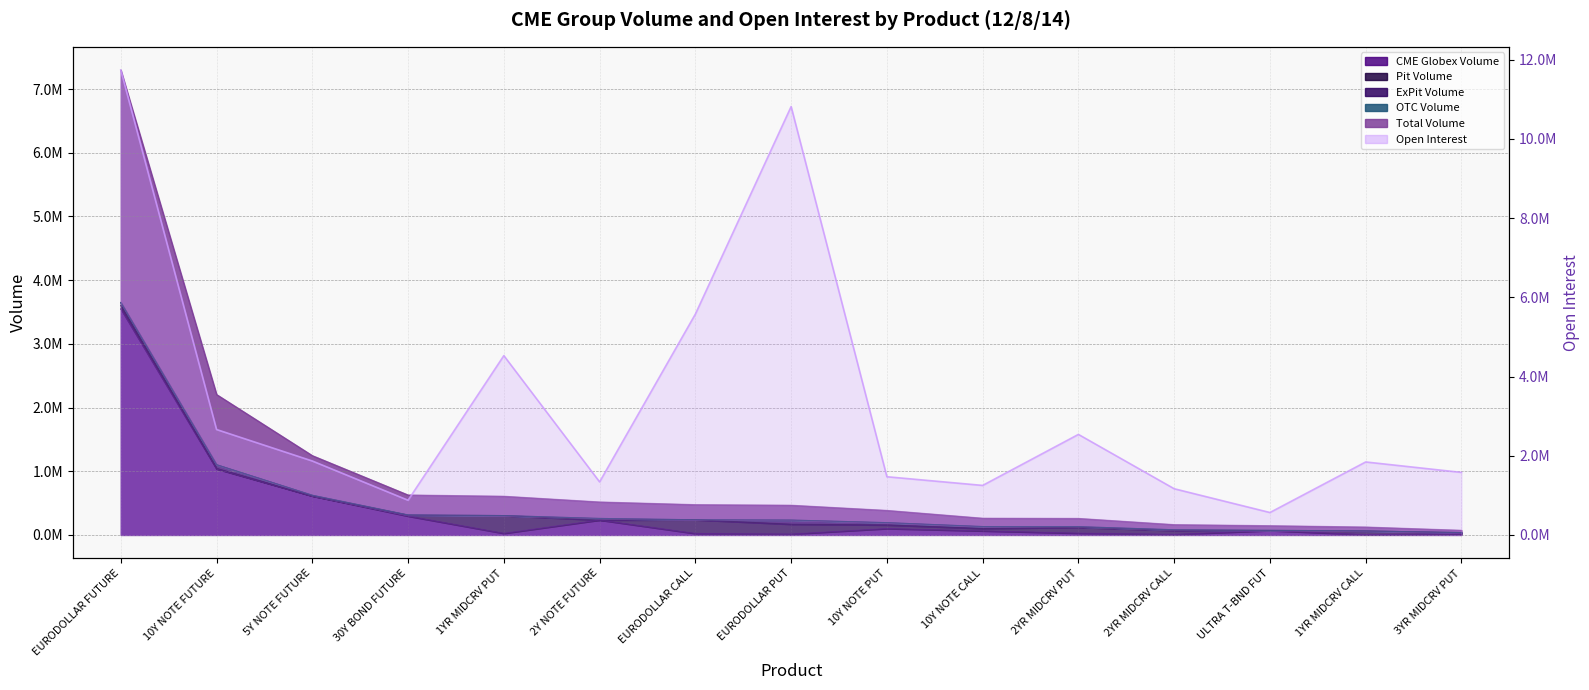

Which series has the largest total across all categories?

Open Interest